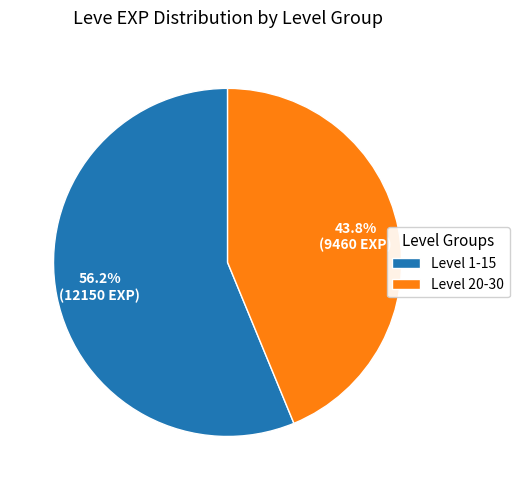

How many segments does this pie chart have?

2